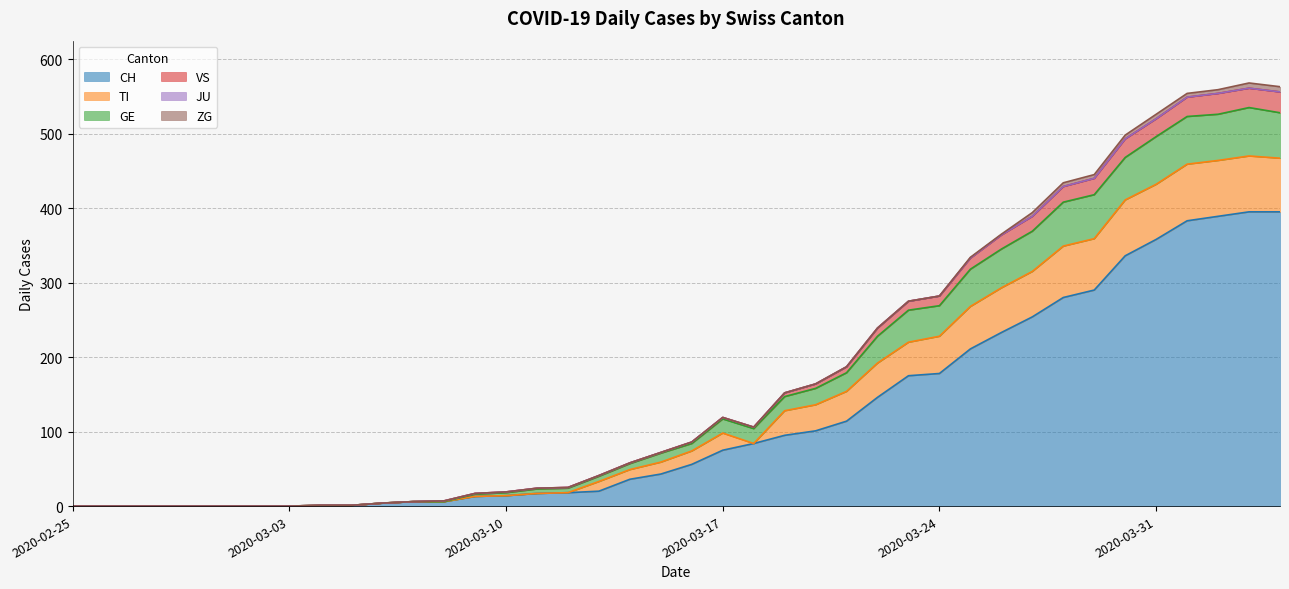

What is the highest value of the CH series?

395